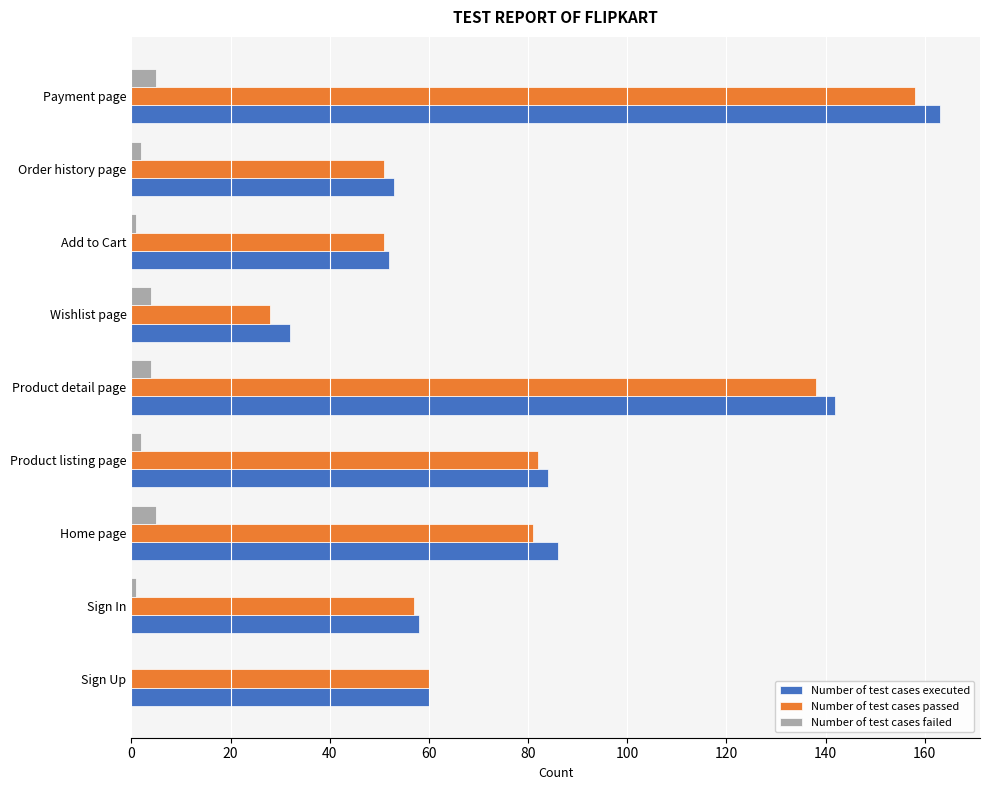

What is the sum of the Number of test cases passed values at Home page and Product detail page?

219